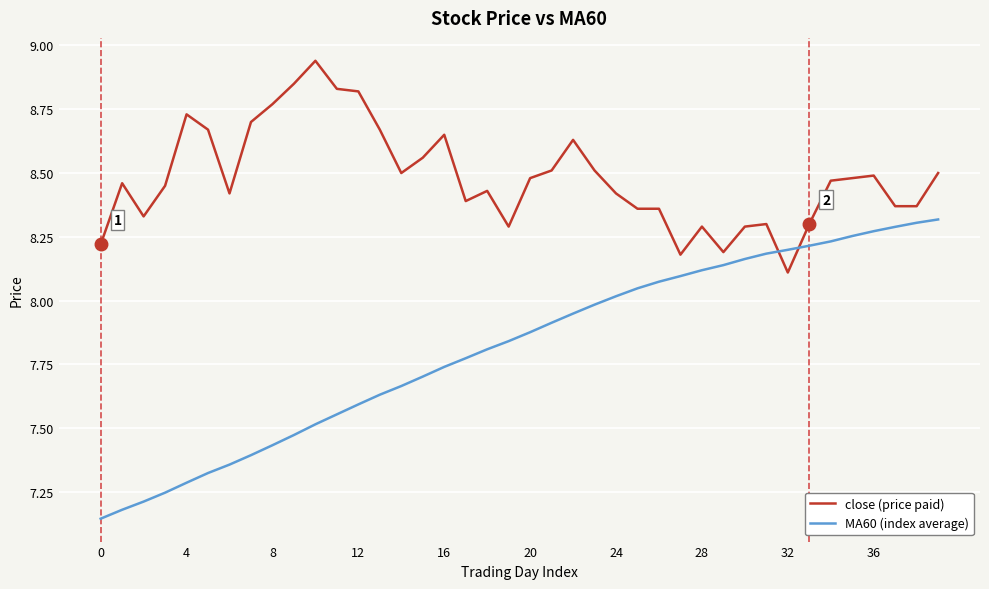

How many intersections are there between MA60 (index average) and close (price paid)?

2